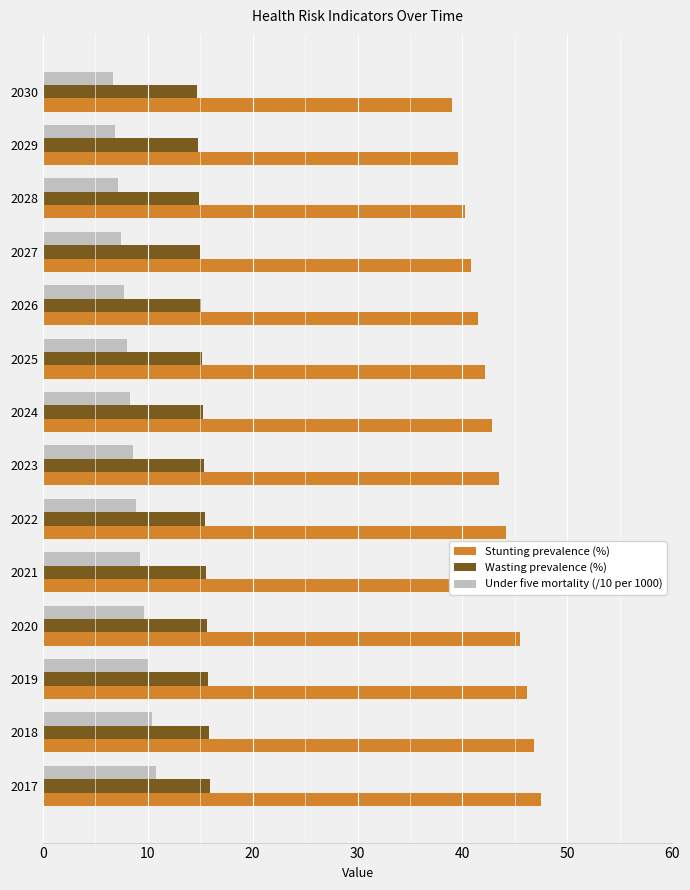

What is the approximate value of Wasting prevalence (%) at 2024?

15.2